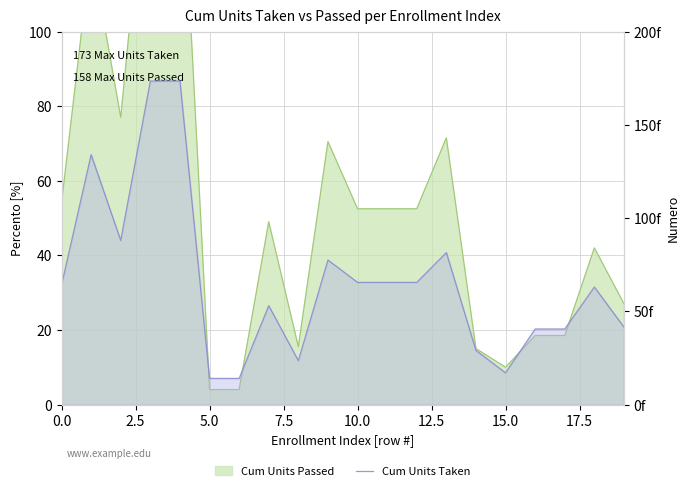

Which has a higher value, 12.5 or 2.5?

2.5